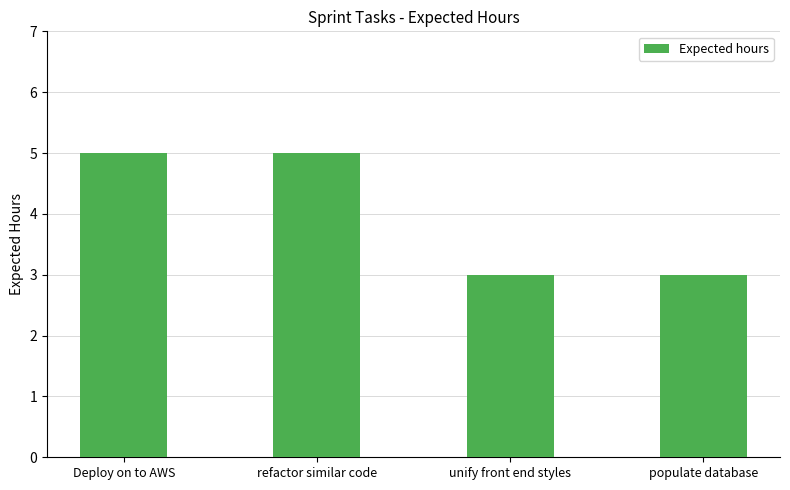

What is the average value?

4